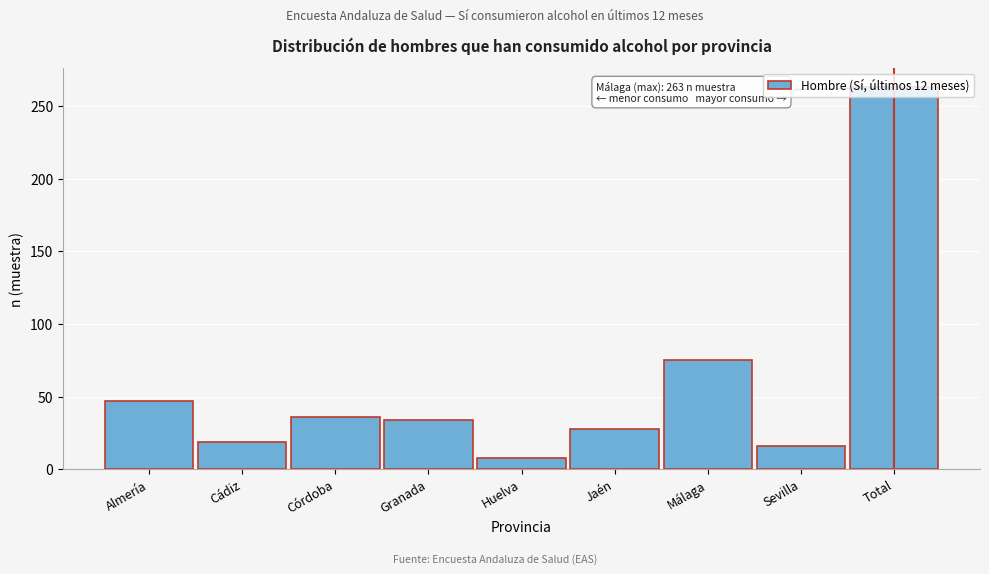

Where is the data nearest to the value 135?

Málaga